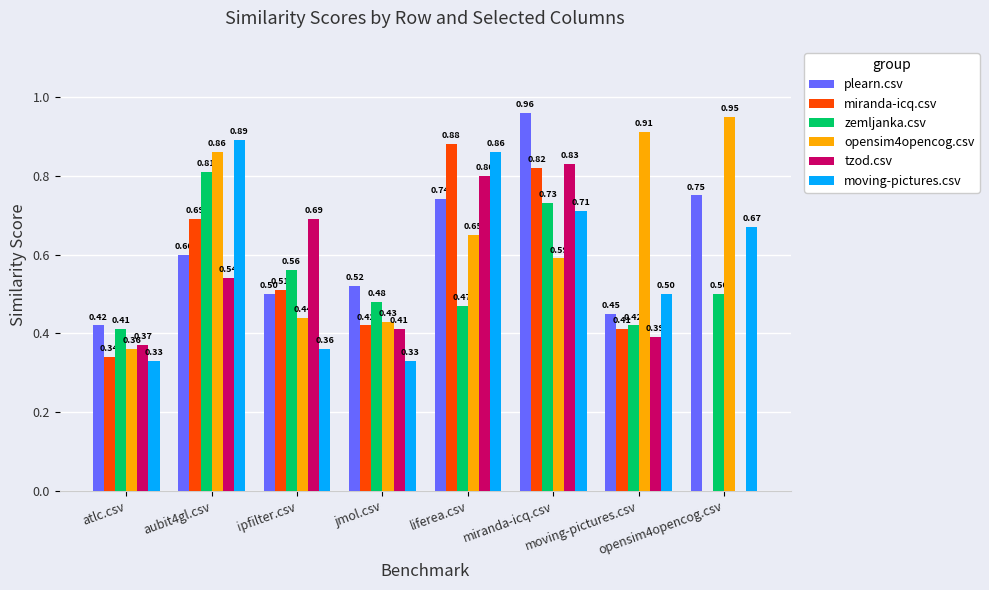

Which category has the highest value across all series?

miranda-icq.csv